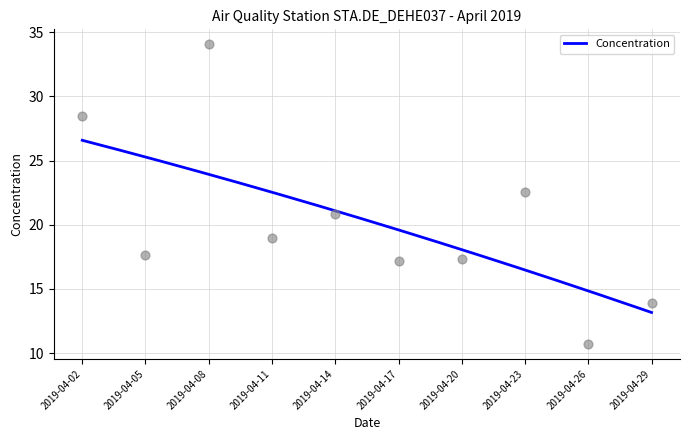

What is the change in value from 2019-04-08 to 2019-04-14?

-13.2